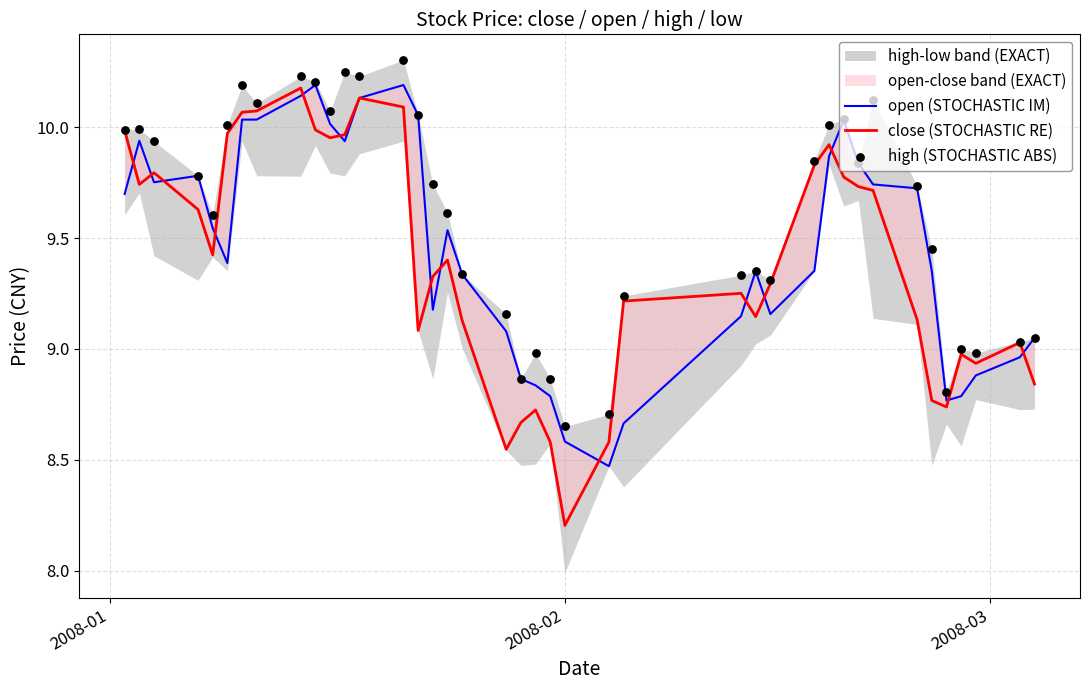

Which series has the widest spread of Y values?

close (STOCHASTIC RE)